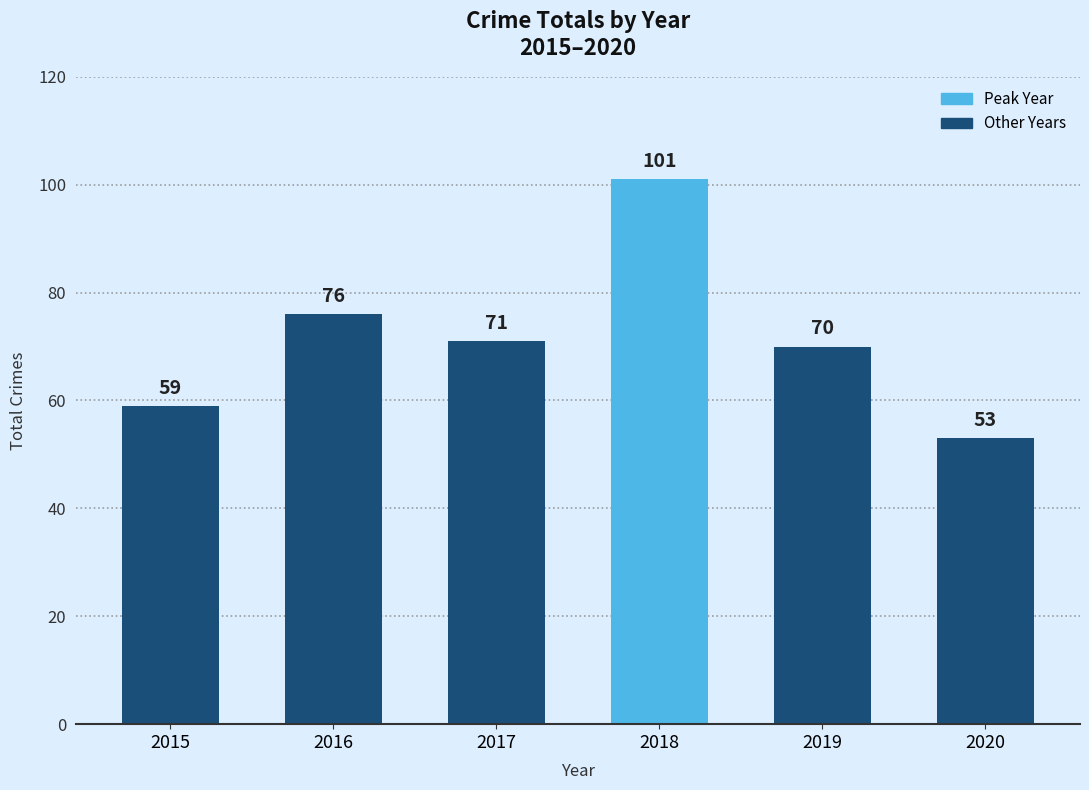

Which category has the lowest value across all series?

2020